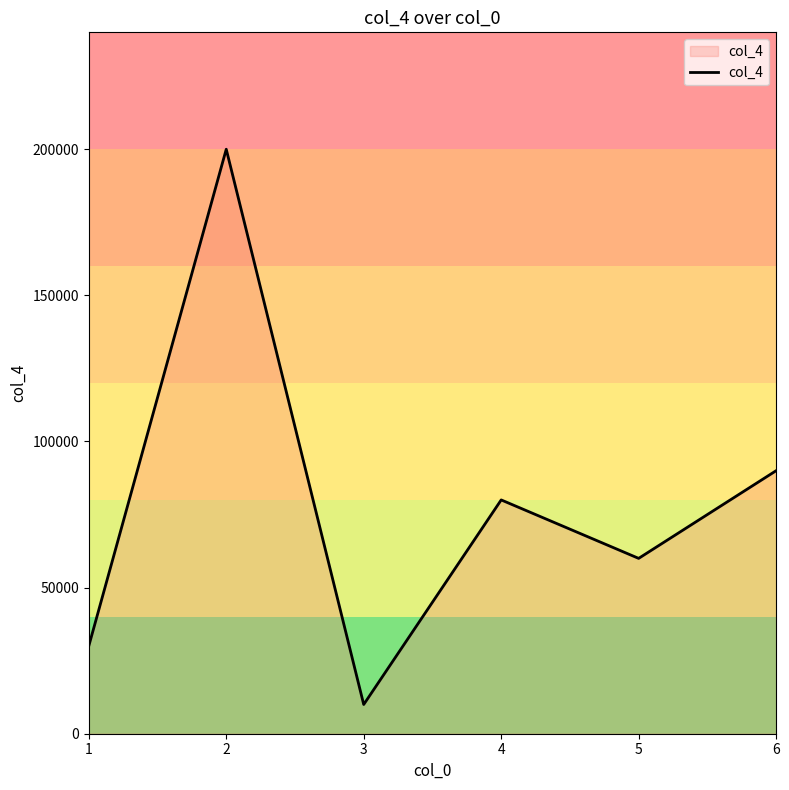

How many lines are shown in the chart?

1